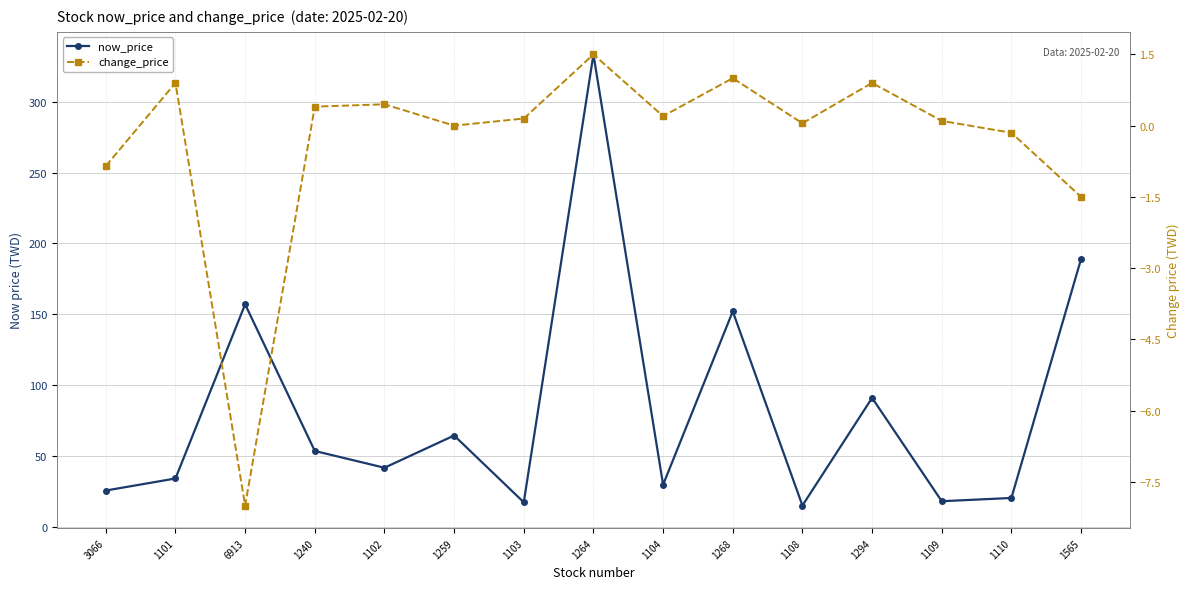

What is the value of the change_price point at the 9th from the left?

0.2